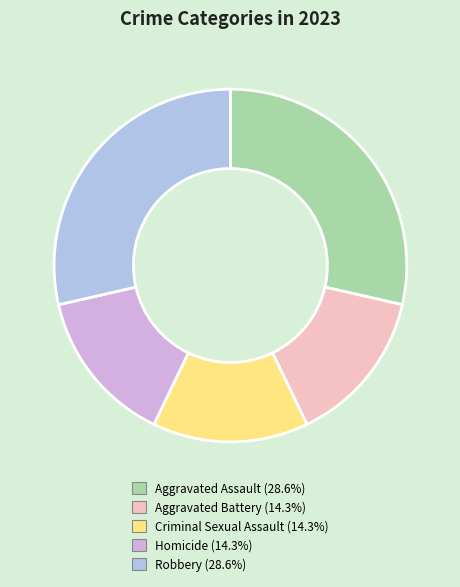

Is Aggravated Assault the majority of the pie?

No